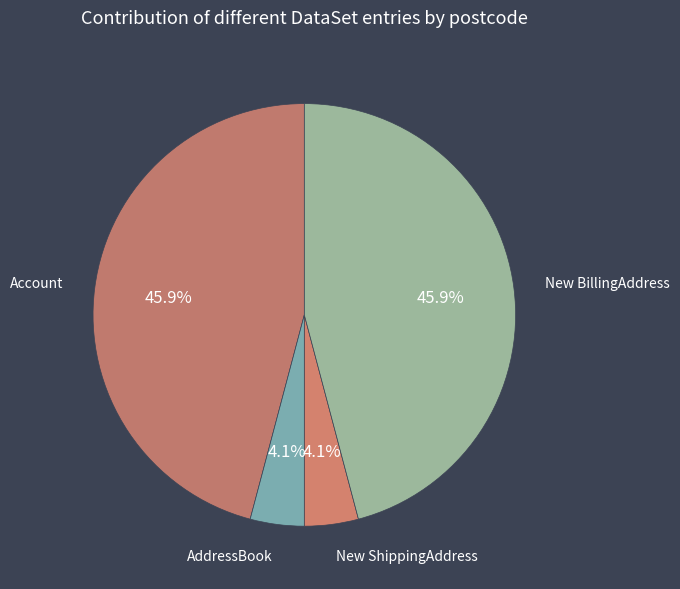

Count the number of slices in the pie.

4